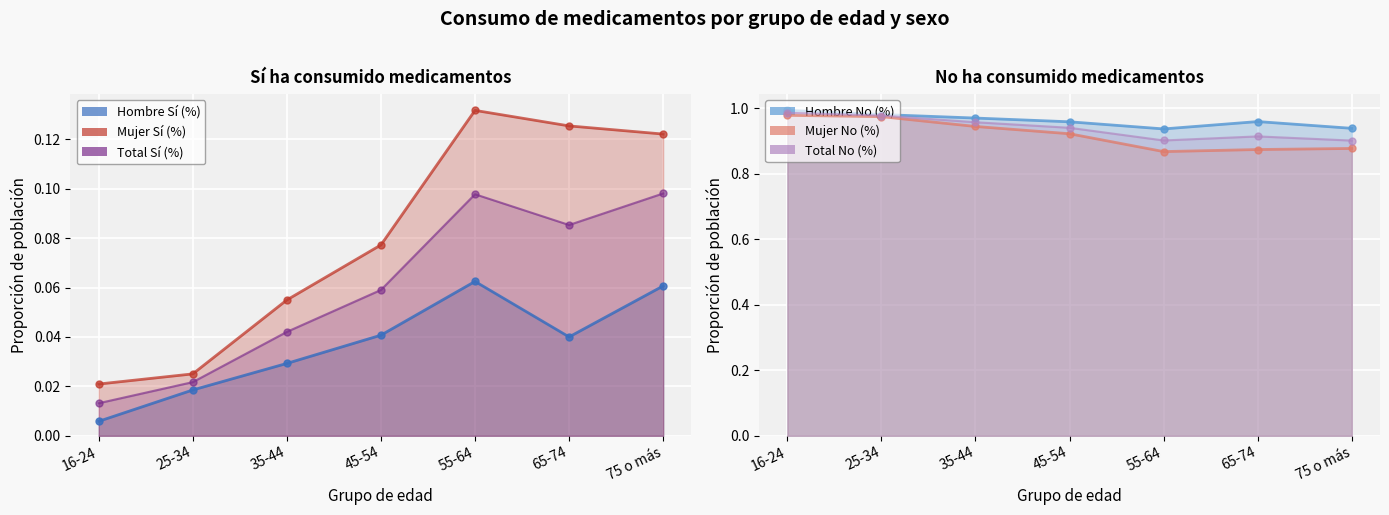

At how many categories does at least one series exceed 0?

7